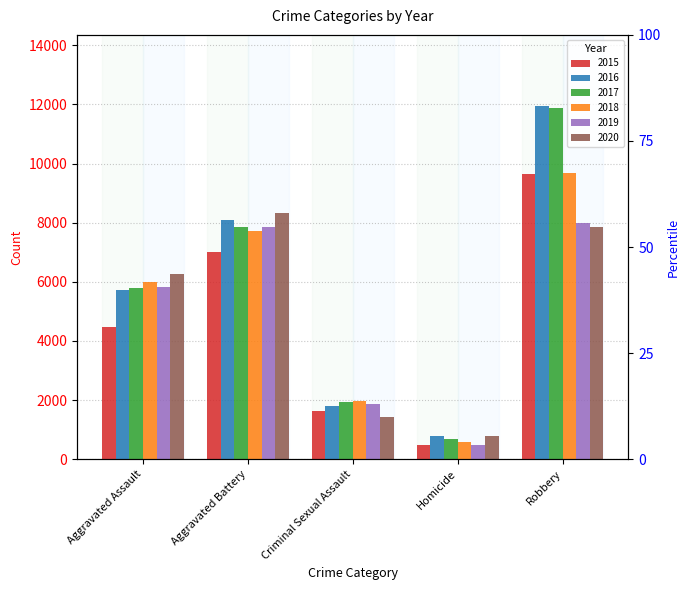

Reading left to right, extract all data points from this chart.

2015: Aggravated Assault=4480	Aggravated Battery=7018	Criminal Sexual Assault=1648	Homicide=496	Robbery=9638
2016: Aggravated Assault=5712	Aggravated Battery=8085	Criminal Sexual Assault=1805	Homicide=786	Robbery=11960
2017: Aggravated Assault=5793	Aggravated Battery=7845	Criminal Sexual Assault=1924	Homicide=672	Robbery=11880
2018: Aggravated Assault=6001	Aggravated Battery=7735	Criminal Sexual Assault=1962	Homicide=589	Robbery=9679
2019: Aggravated Assault=5840	Aggravated Battery=7857	Criminal Sexual Assault=1854	Homicide=498	Robbery=7994
2020: Aggravated Assault=6263	Aggravated Battery=8317	Criminal Sexual Assault=1426	Homicide=785	Robbery=7854